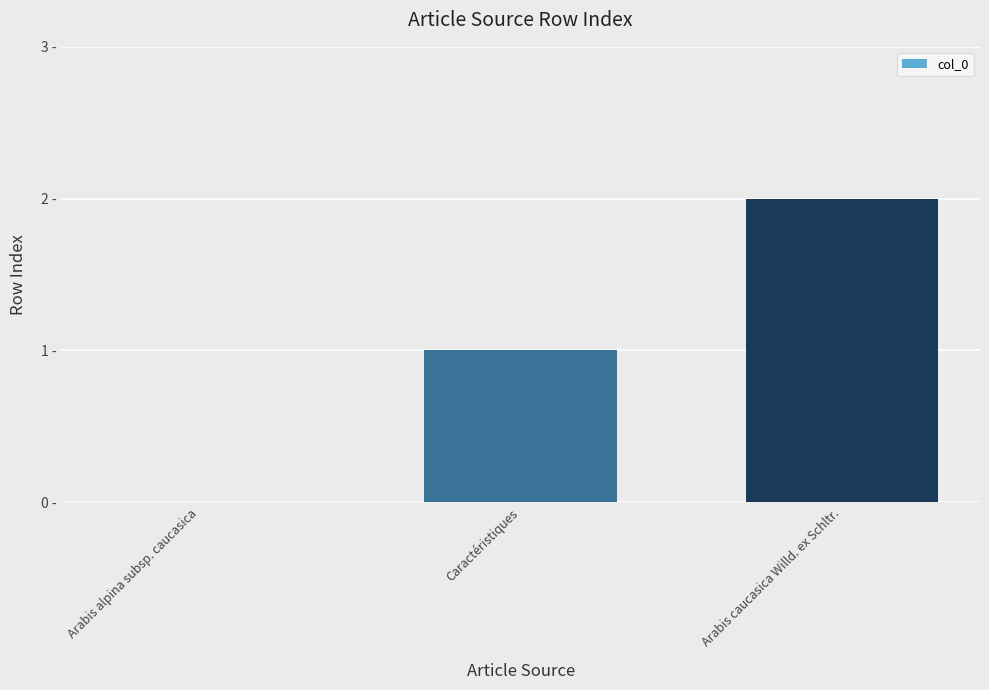

What is the value of the 2nd bar from the left?

1